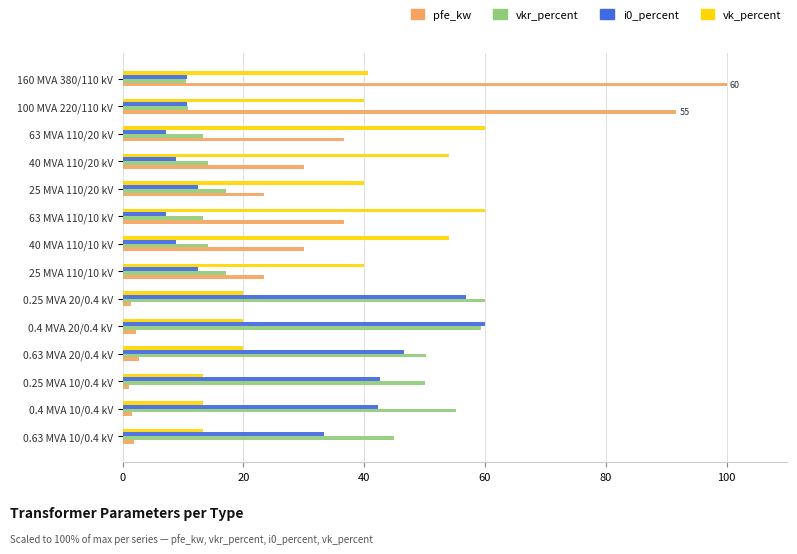

List the series in order of their overall mean, highest first.

vk_percent, vkr_percent, pfe_kw, i0_percent